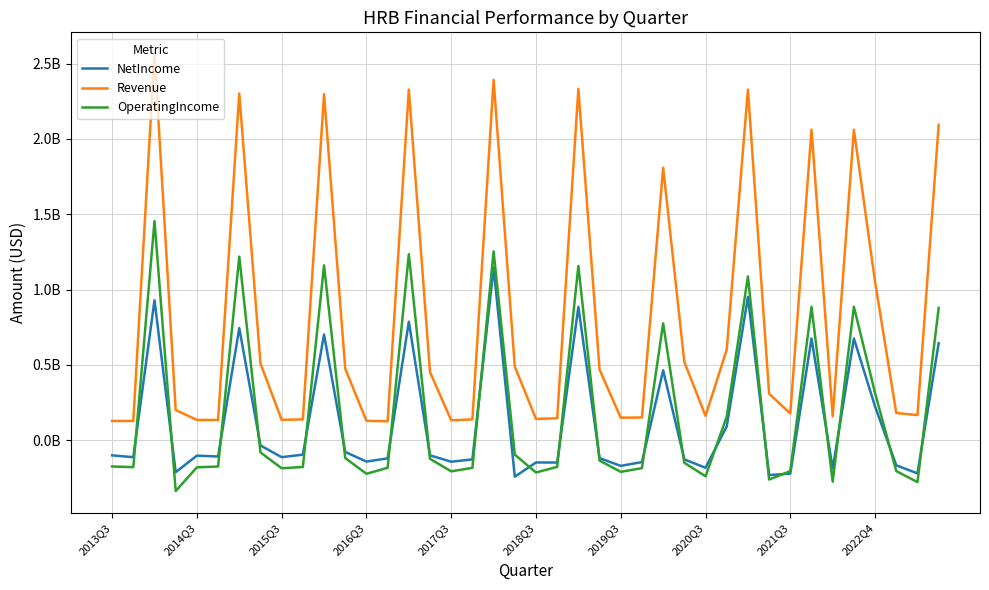

Does the chart have visible grid lines?

Yes